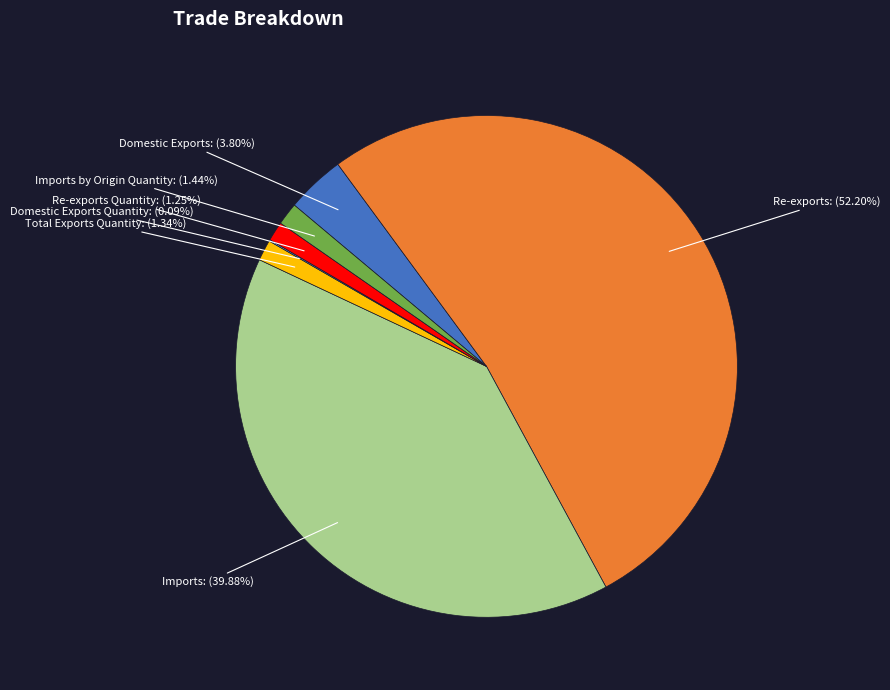

To the nearest percent, what is the average slice percentage?

14%